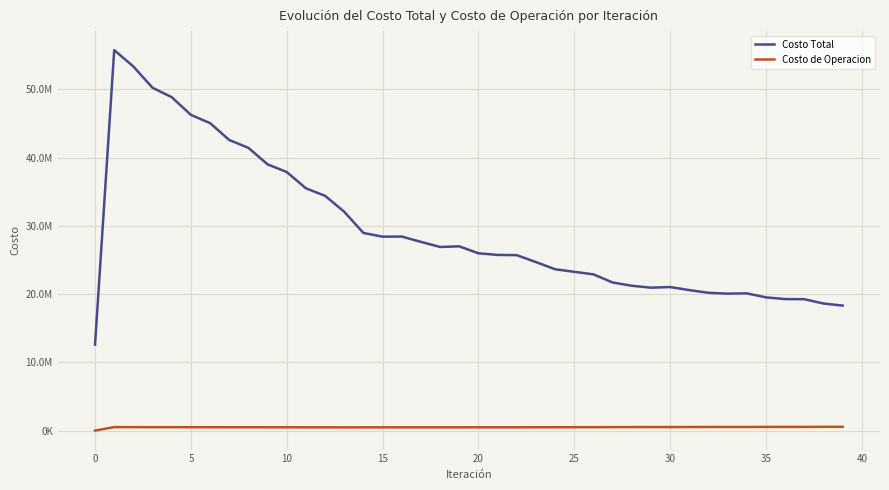

What is the value of the Costo Total point at the 40th from the left?

18314263.7